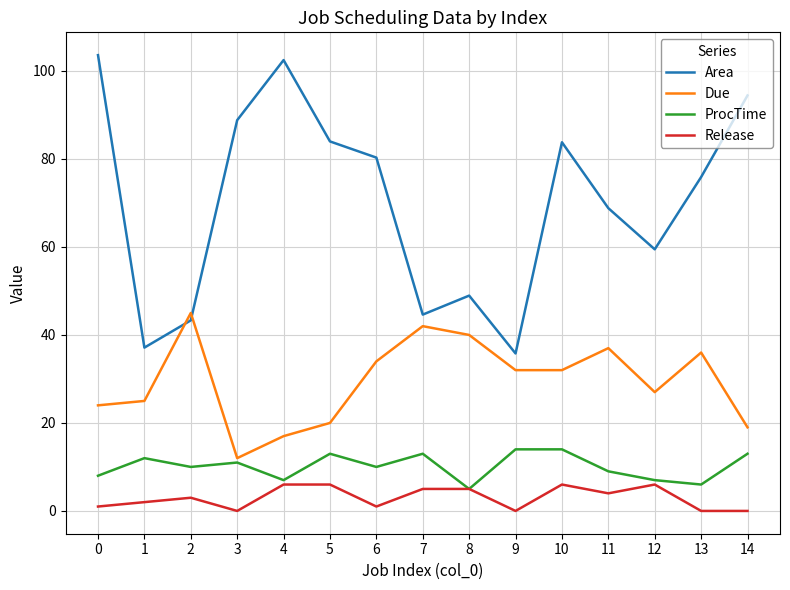

How many series are shown in this chart?

4